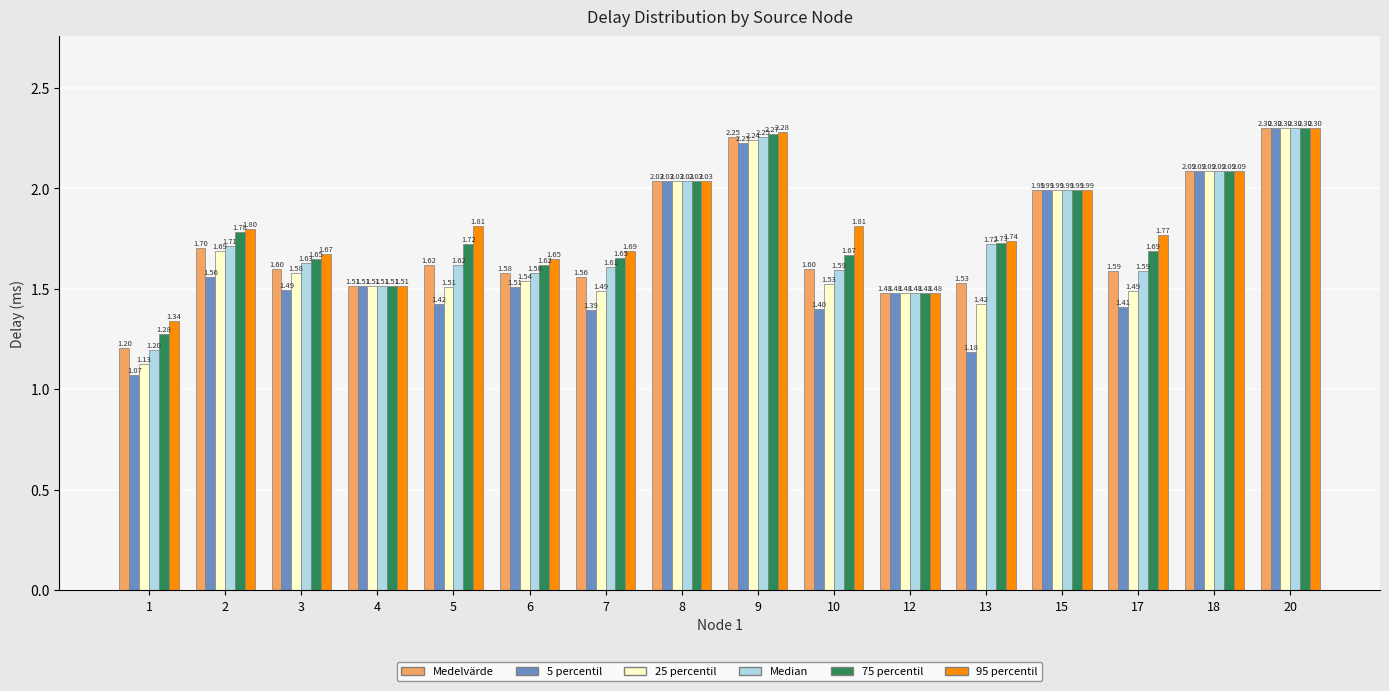

What is the total value across all series at 6?

9.5